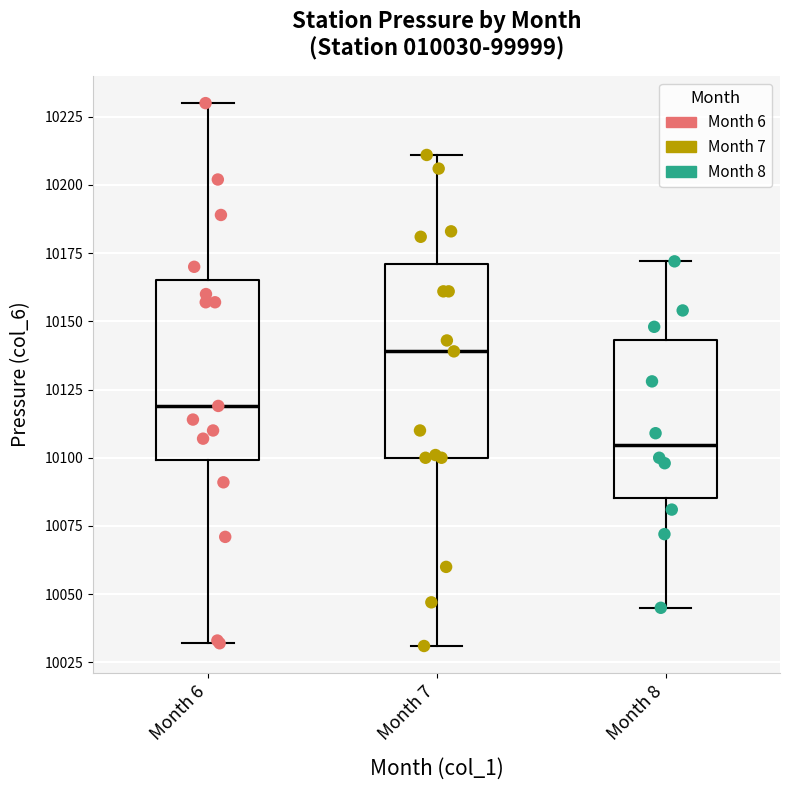

Which box has the highest median line?

Month 7